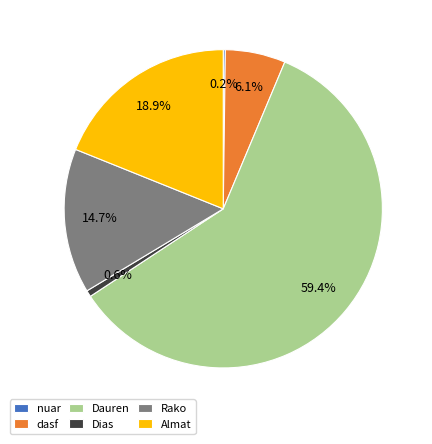

Combined, do Dias and Dauren account for over 50%?

Yes